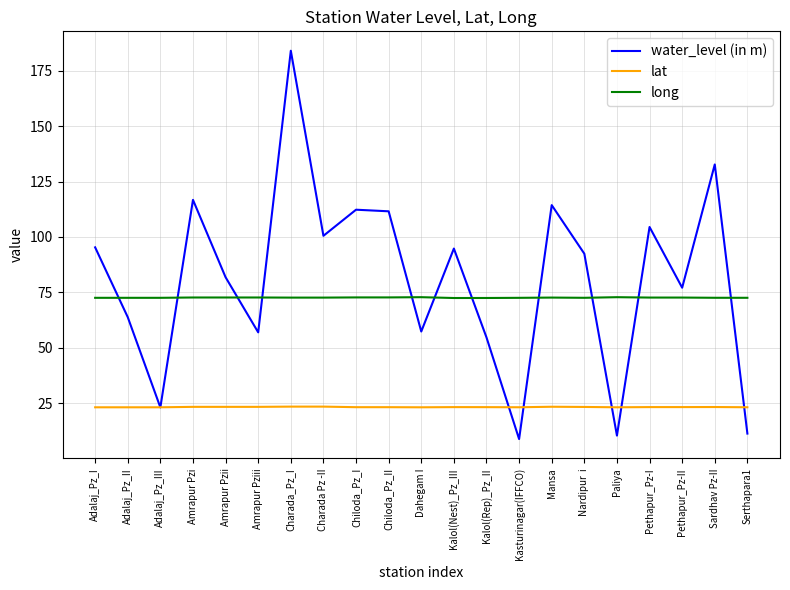

Where does the water_level (in m) series first go above 92?

Adalaj_Pz_I